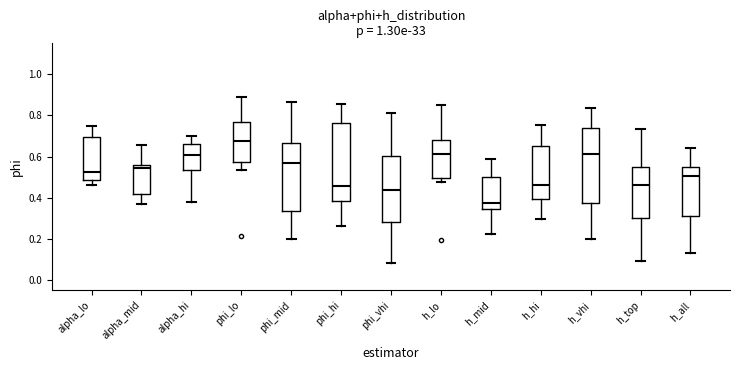

Which box has the lowest median line?

h_mid